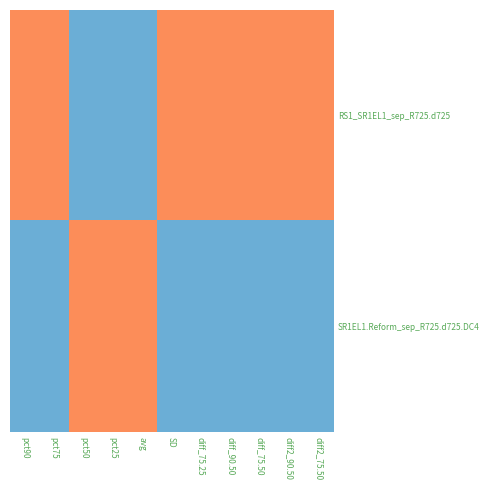

What is the greatest value displayed?

1